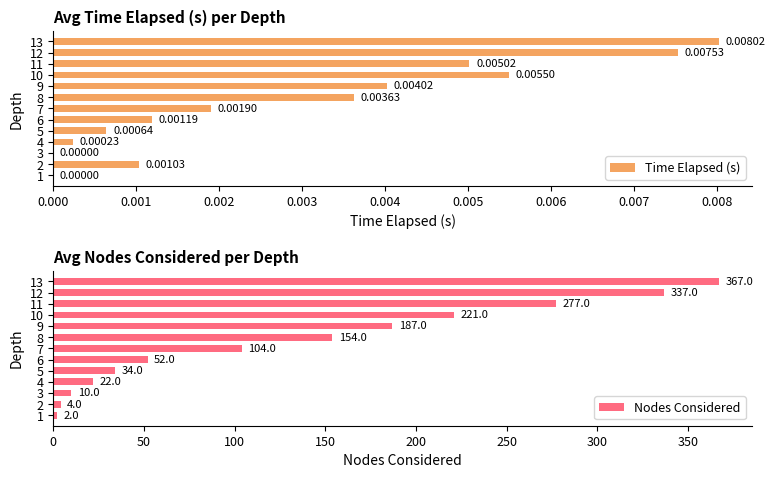

What is the difference between the second highest and minimum values in the Nodes Considered series?

335